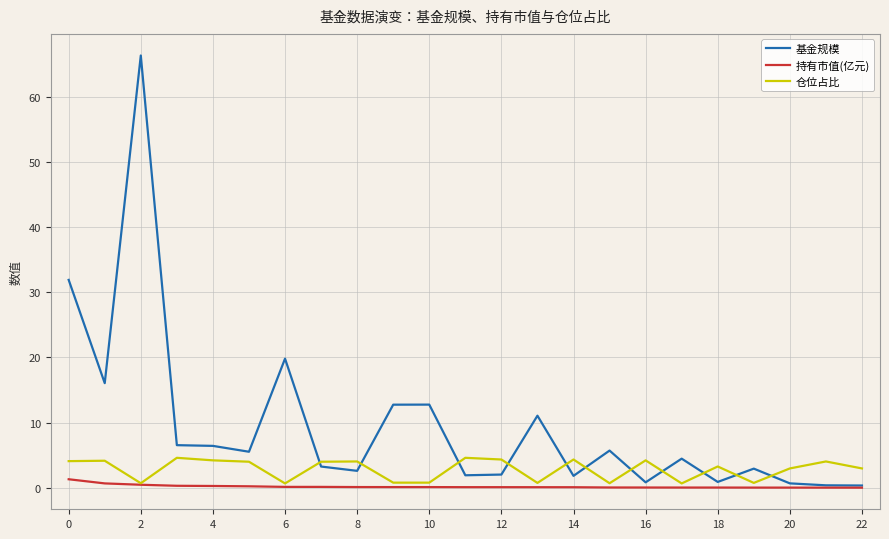

How many times do 仓位占比 and 基金规模 cross each other?

11